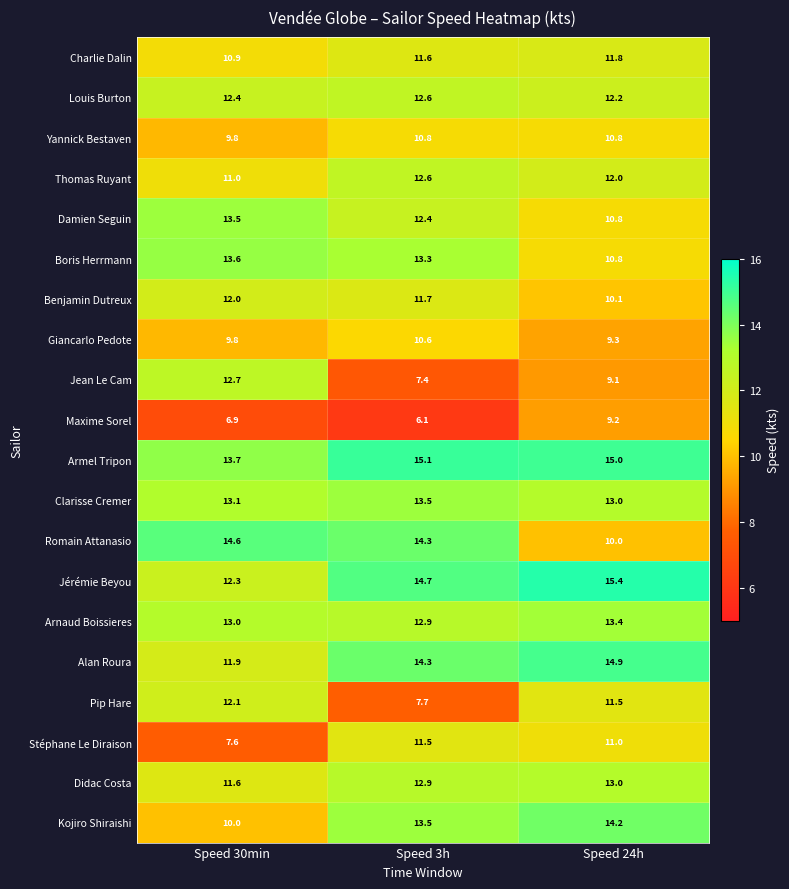

What is the minimum value shown in the chart?

6.1